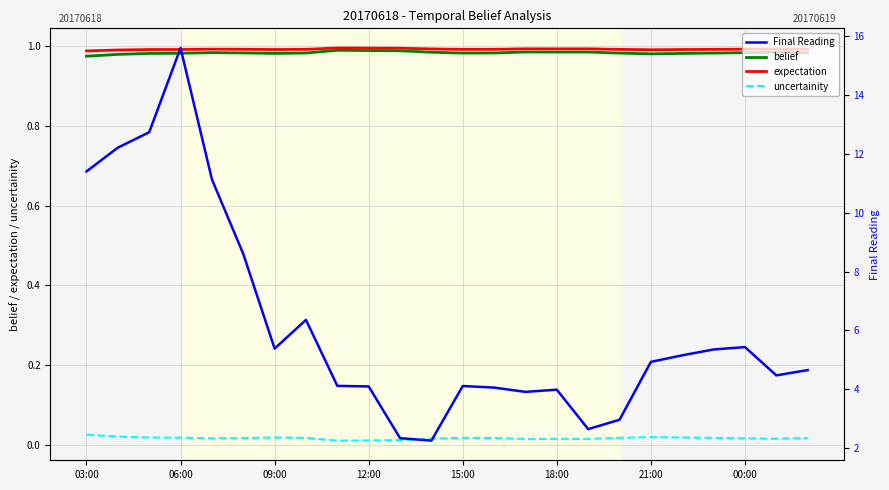

Which category has the lowest value in the belief series?

03:00